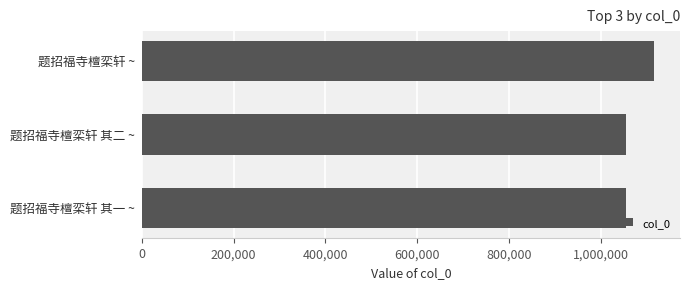

What is the average value?

1075513